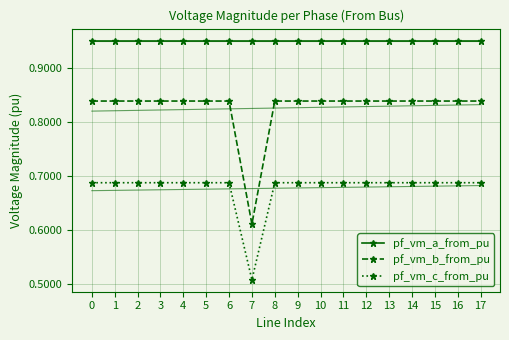

How many lines are shown in the chart?

3